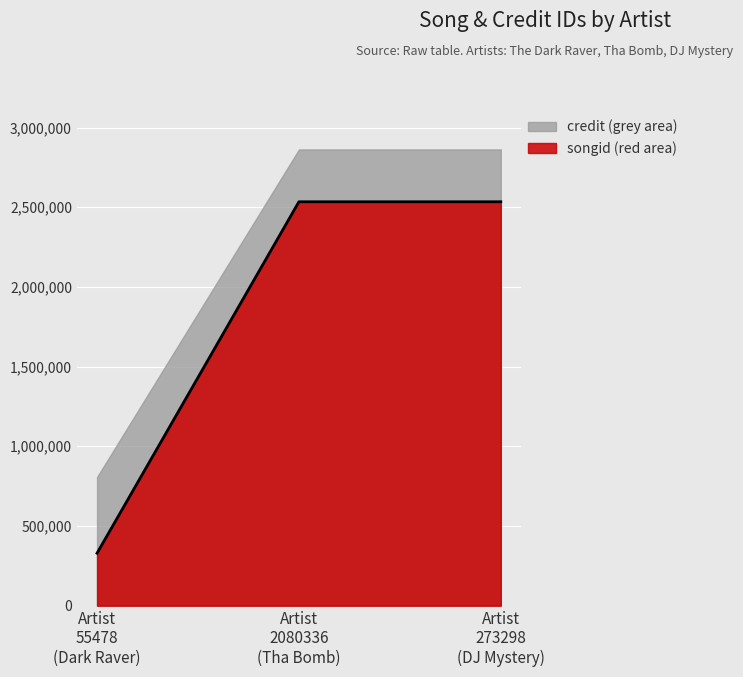

What is the greatest value displayed?

2862572